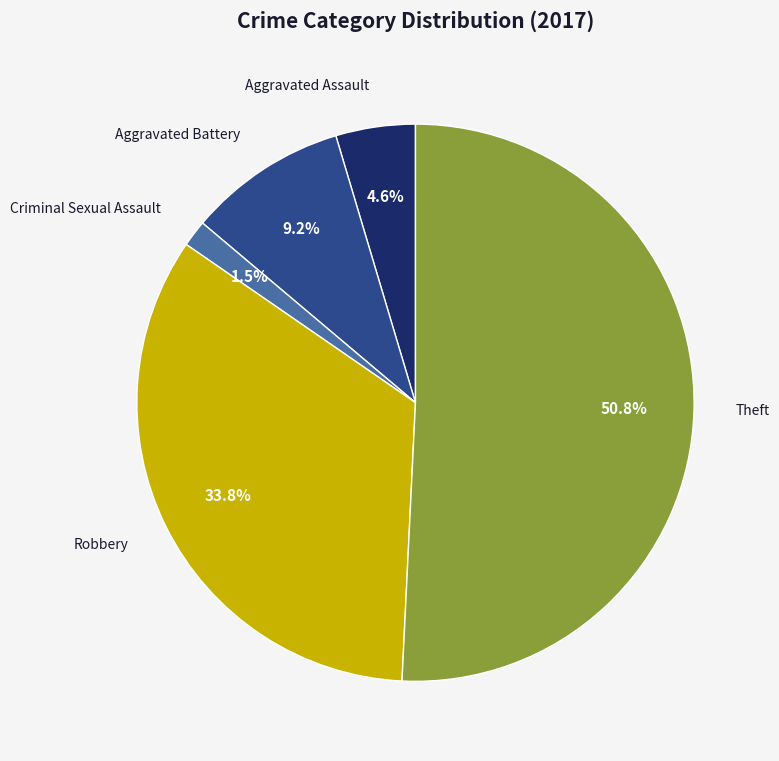

How much of the chart is everything except Aggravated Battery?

90.8%